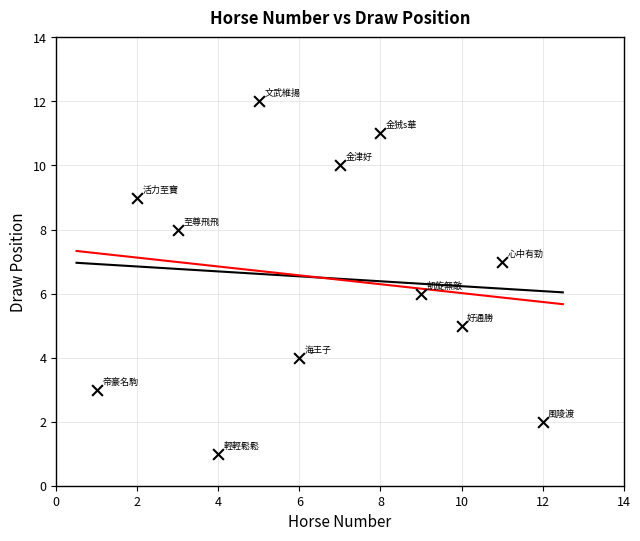

What is the range of X values (max minus min)?

11